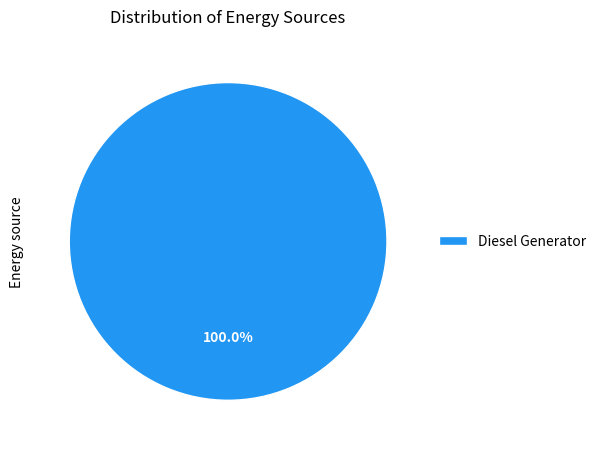

Count the number of slices in the pie.

1